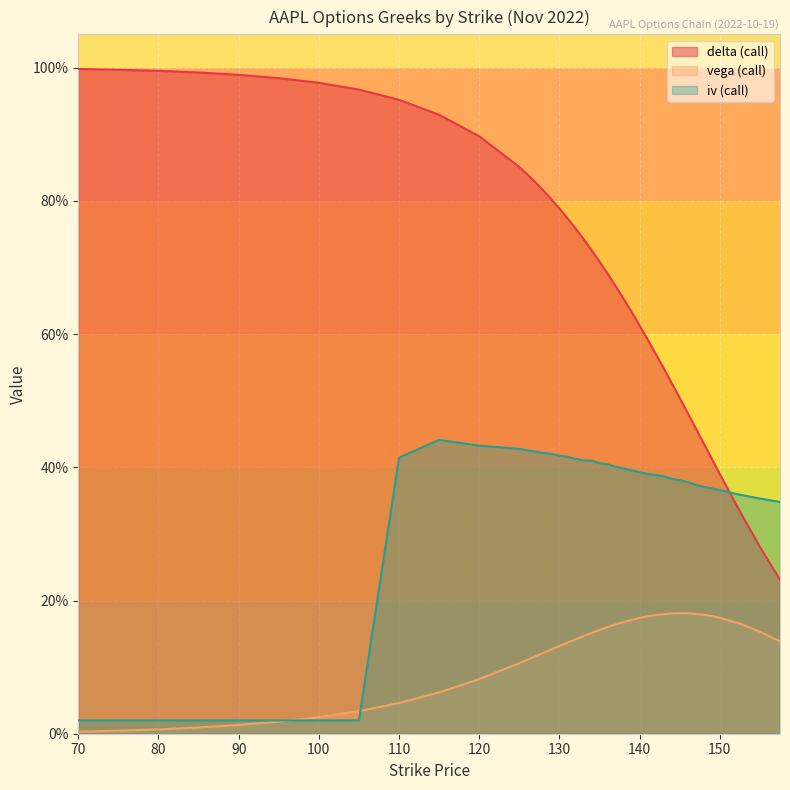

How many intersections are there between iv (call) and vega (call)?

2